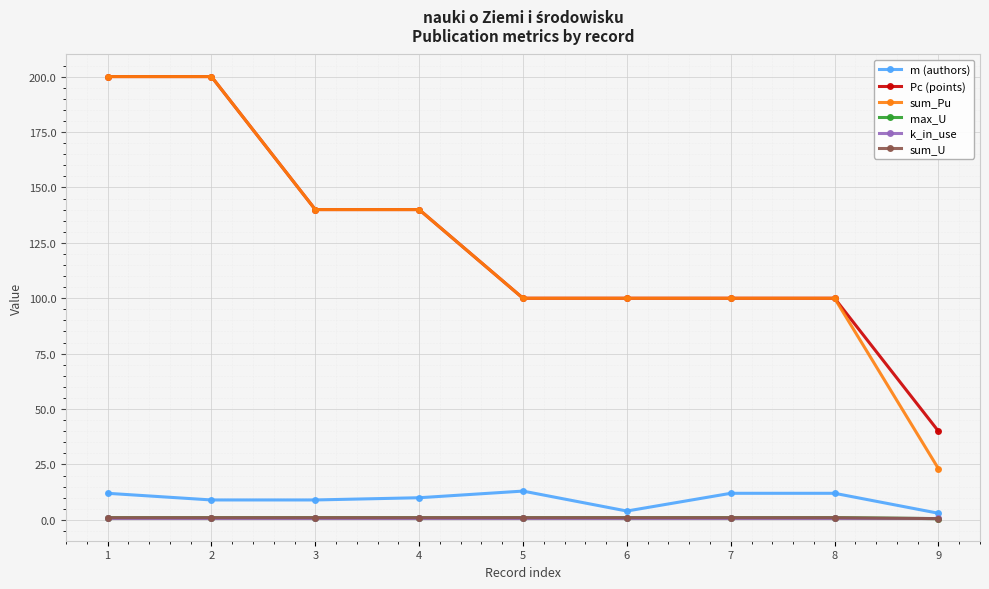

Which series has the largest range (max minus min)?

sum_Pu